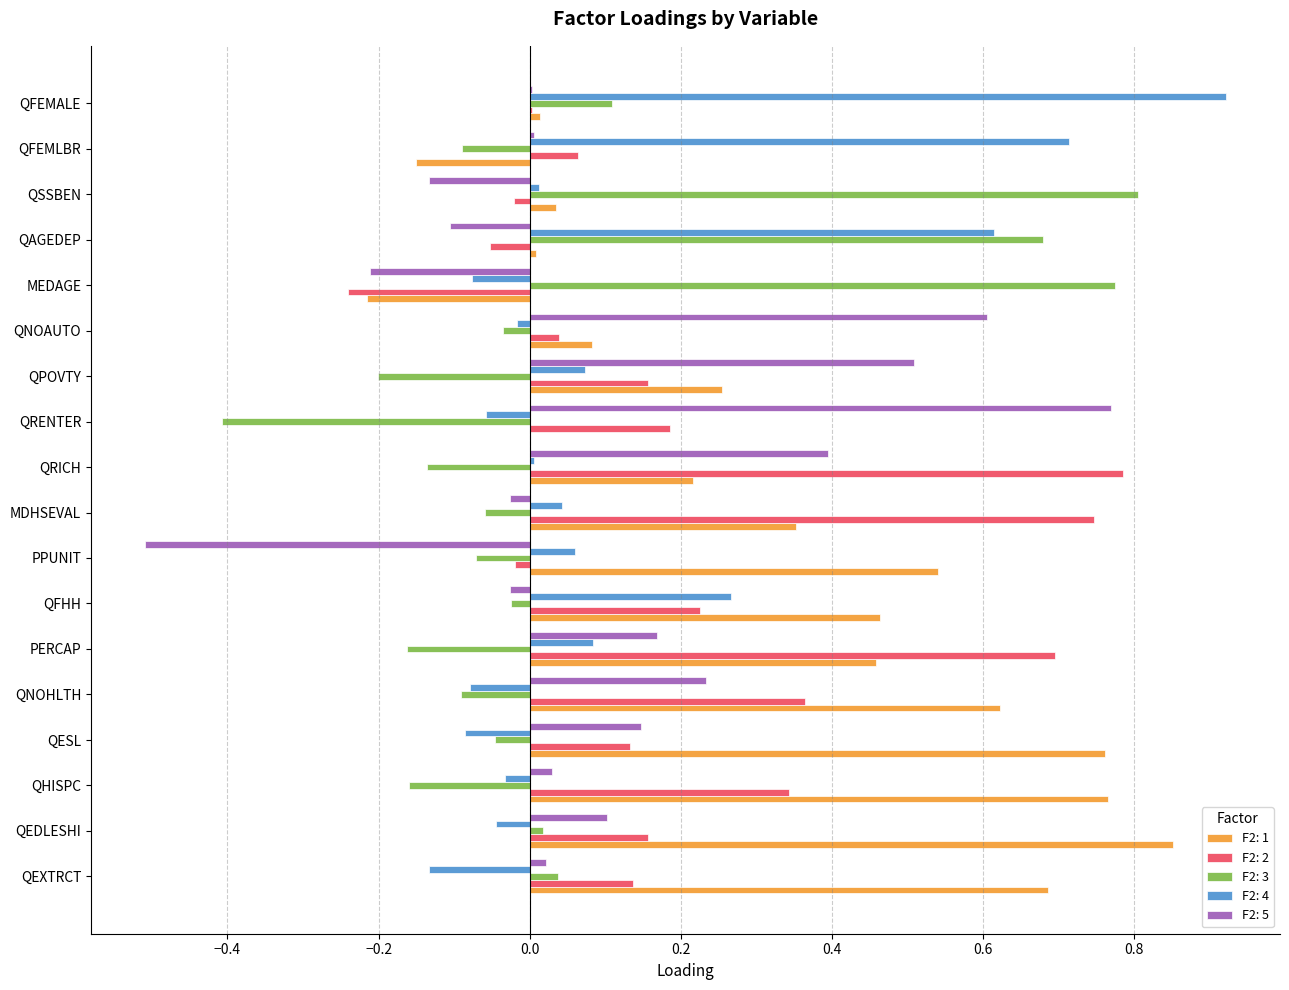

The value of F2: 3 at QFEMALE is 0.2. True or false?

False